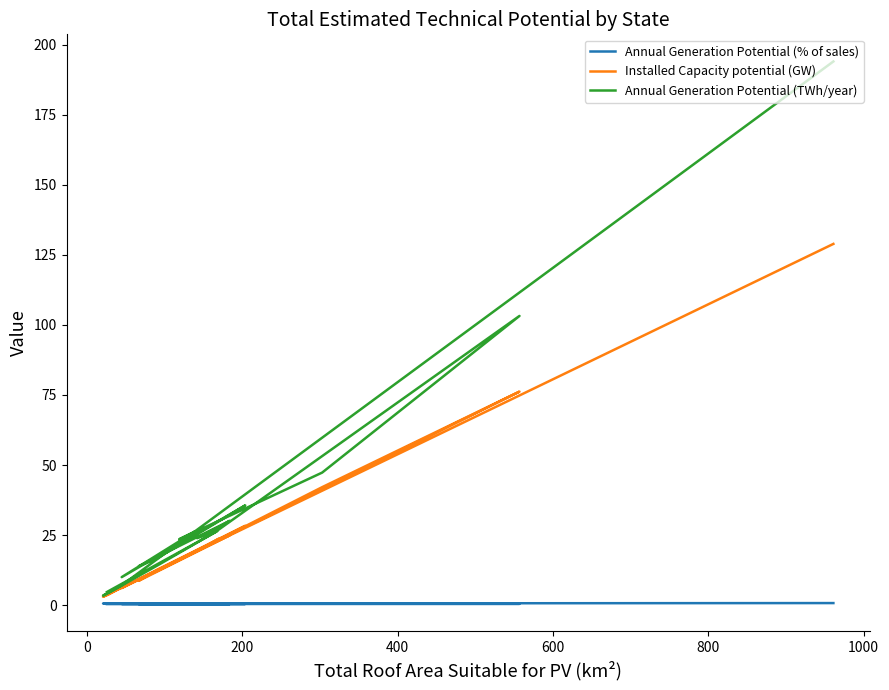

What is the minimum value shown in the chart?

0.4